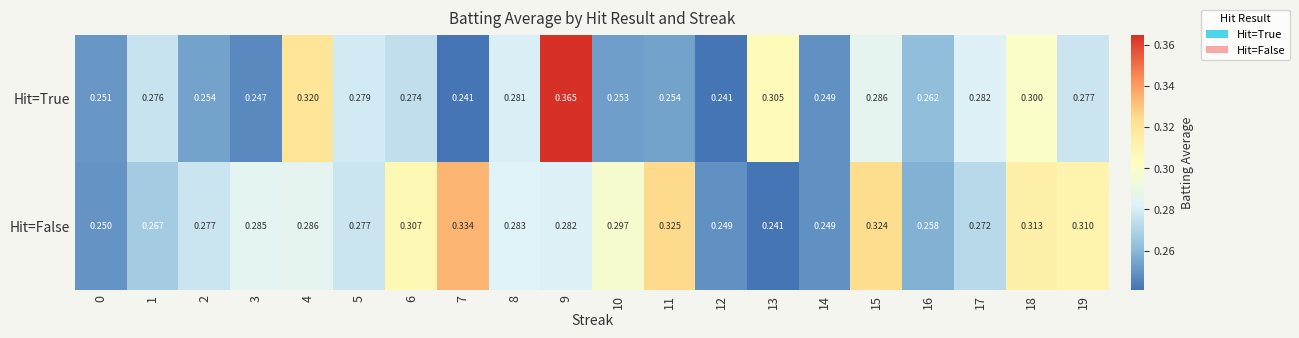

Which series has the largest total across all categories?

Hit=False